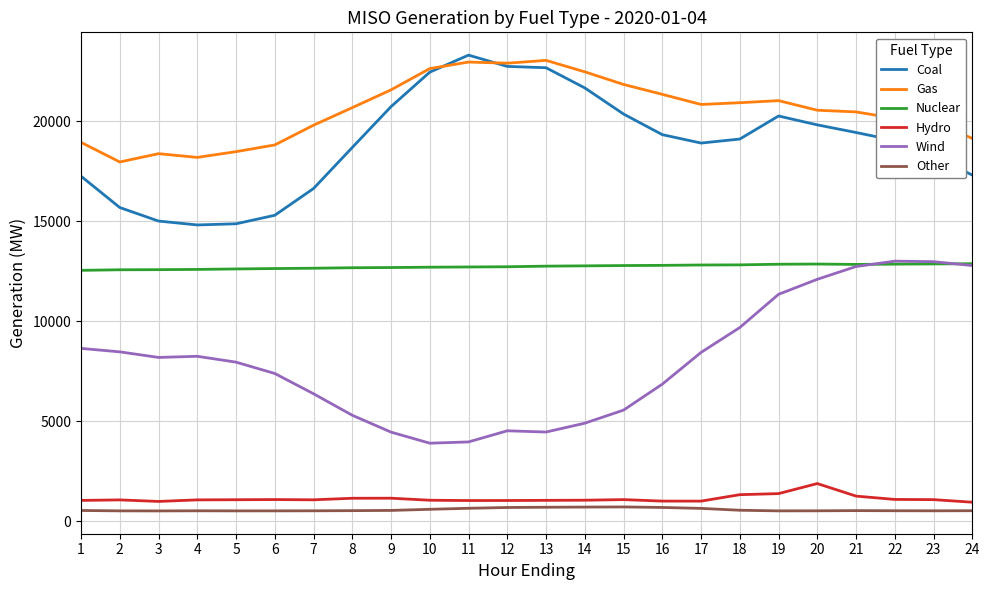

How many values in the Other series are below 530?

12